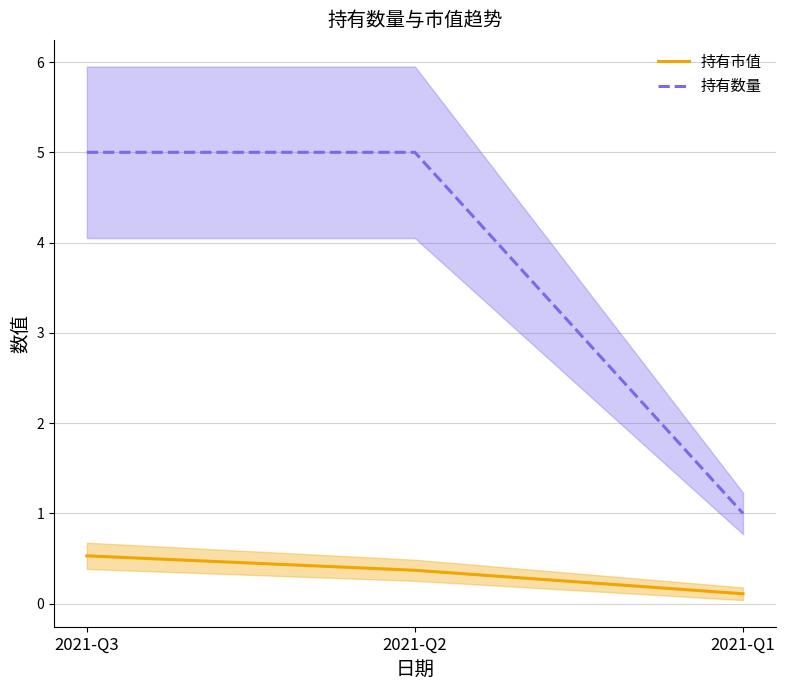

Reading right to left, list all the values displayed in this chart.

持有市值: 0.1	0.4	0.5
持有数量: 1.0	5.0	5.0